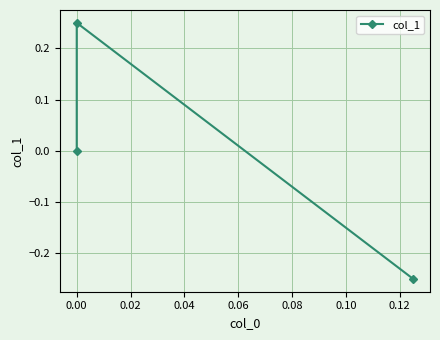

True or false: the data shows 0.1 at 0.00.

False